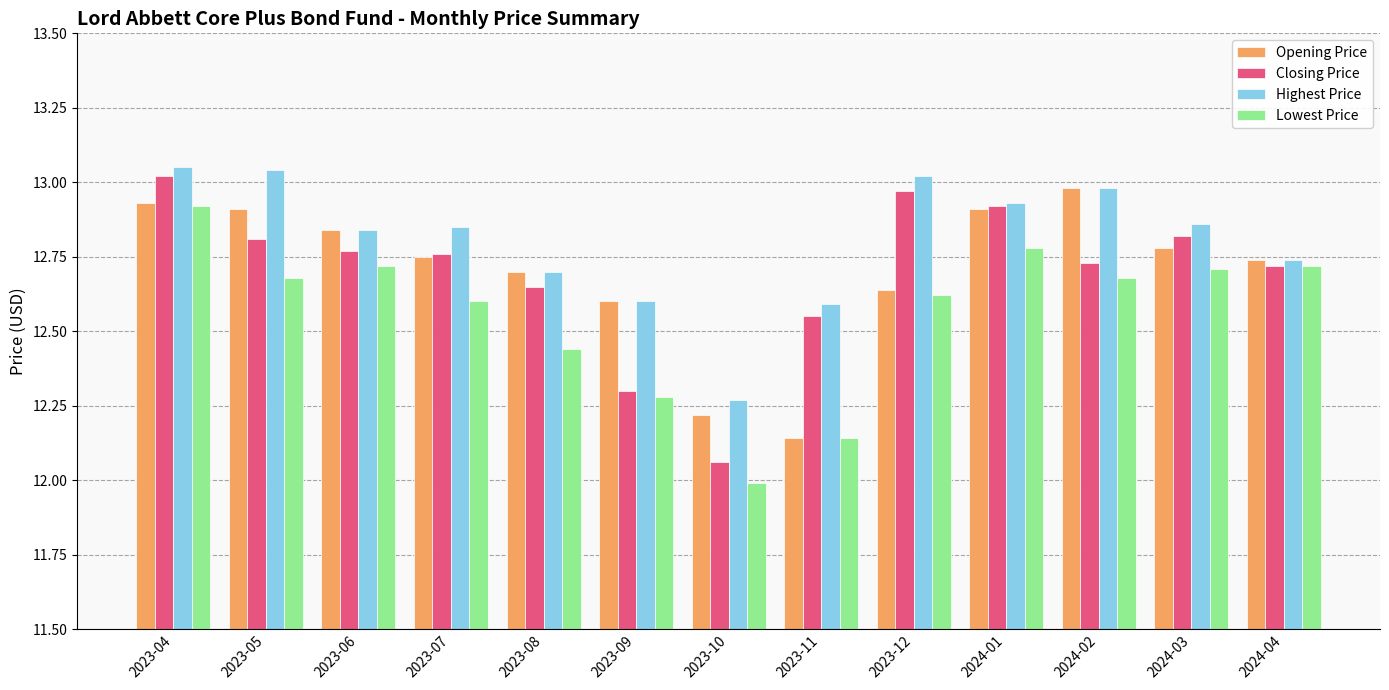

Which category has the lowest value in the Closing Price series?

2023-10